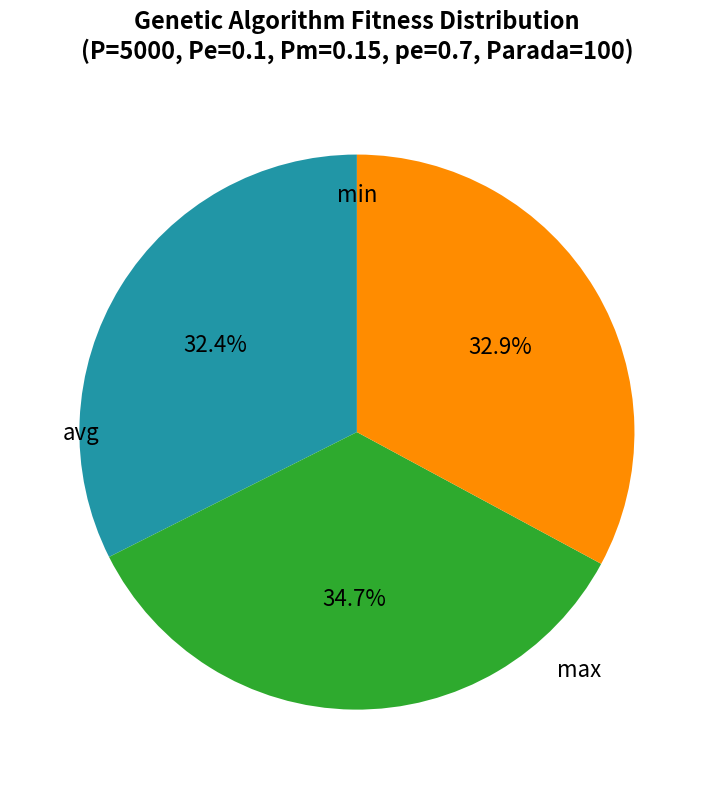

Is there a majority slice in this chart?

No